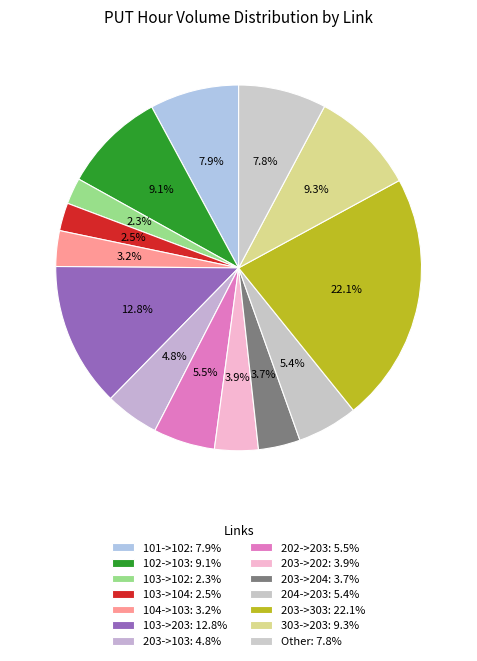

How many segments does this pie chart have?

14